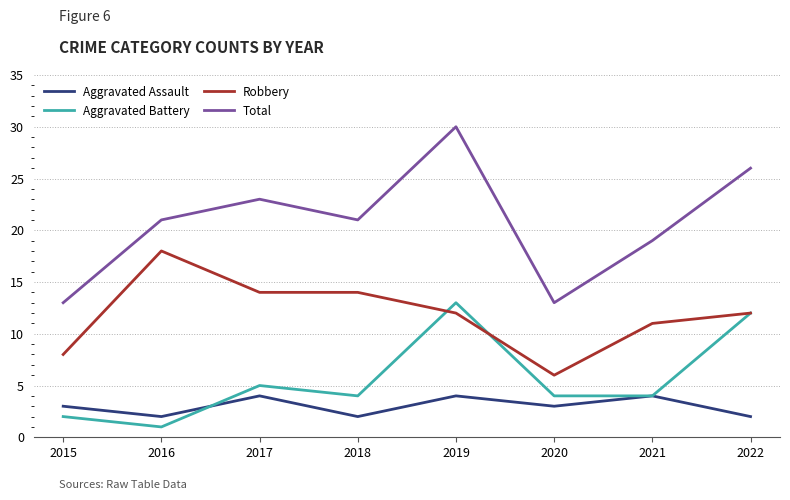

Which series has the largest total across all categories?

Total